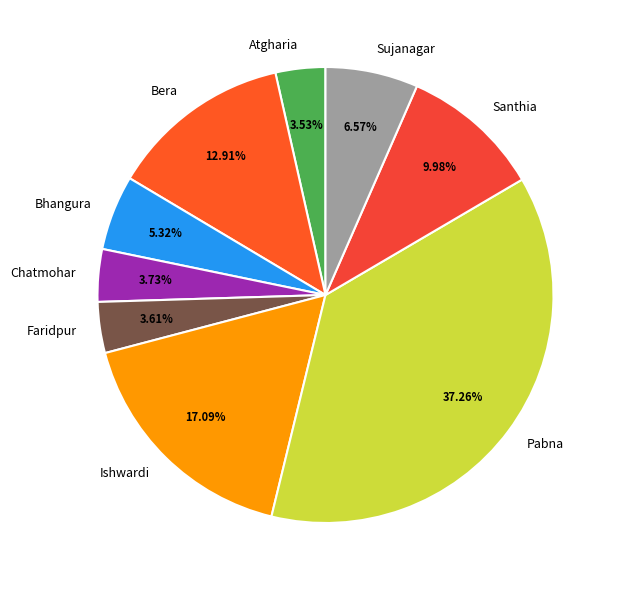

Do Atgharia and Bhangura together represent more than half of the pie?

No